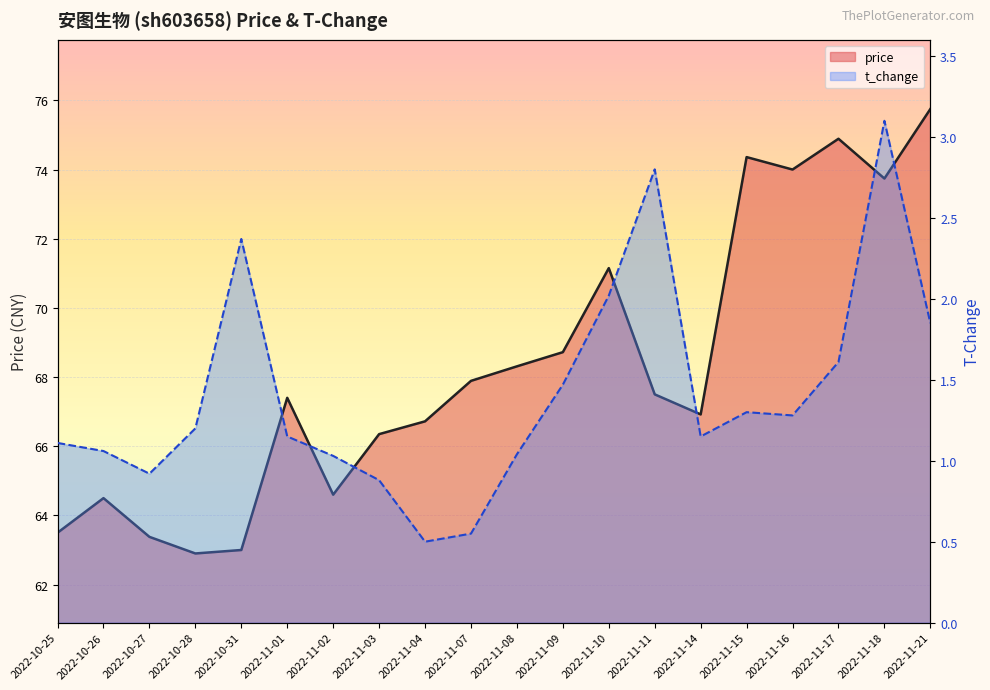

At which label does price first exceed 67?

2022-11-01